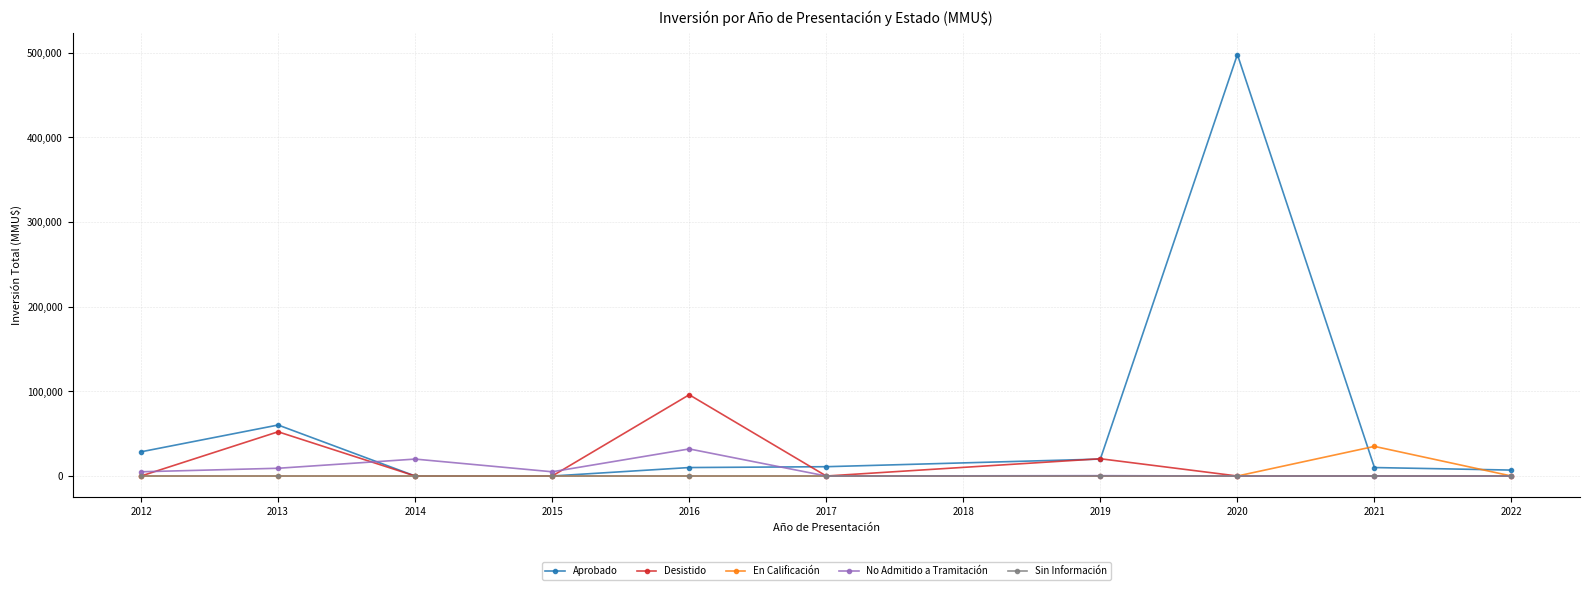

What is the difference between the maximum and minimum values in the Aprobado series?

498000